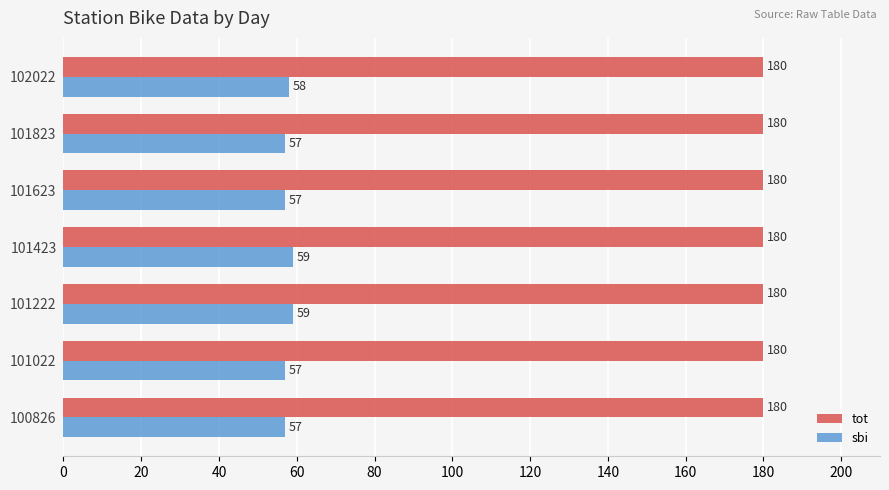

At how many categories does at least one series exceed 175?

7